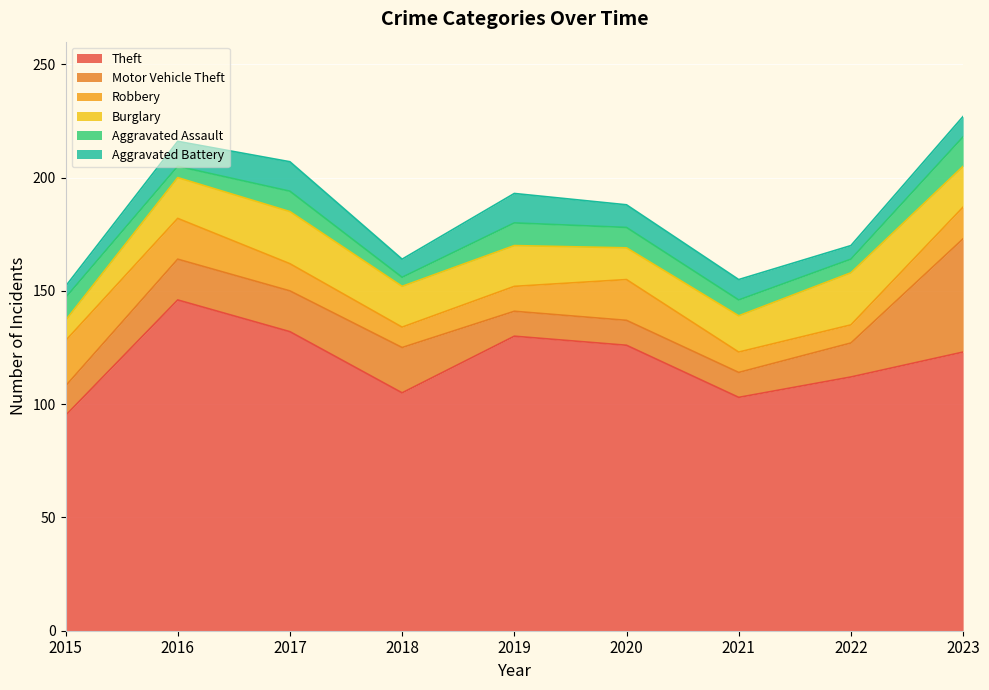

At which category does Theft reach its first local valley?

2018